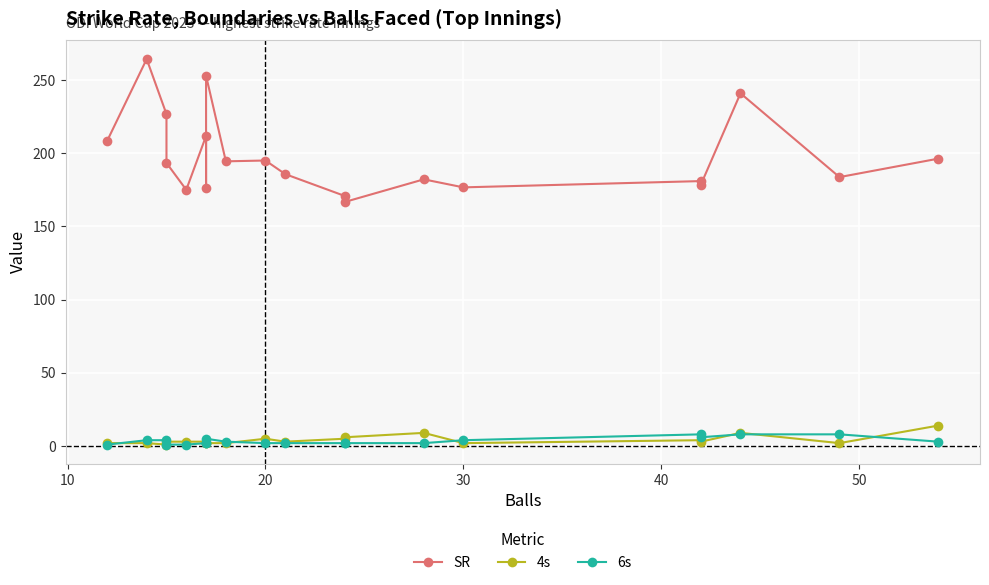

What are all the series names shown in the legend?

SR, 4s, 6s